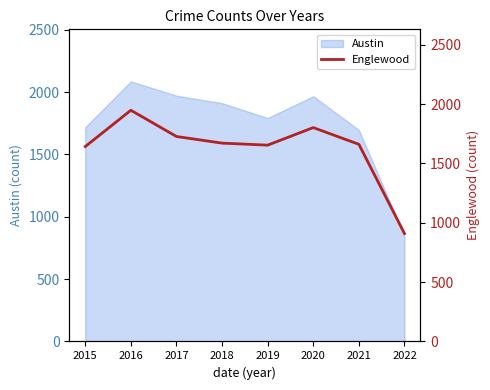

At which label does Austin reach its peak?

2016